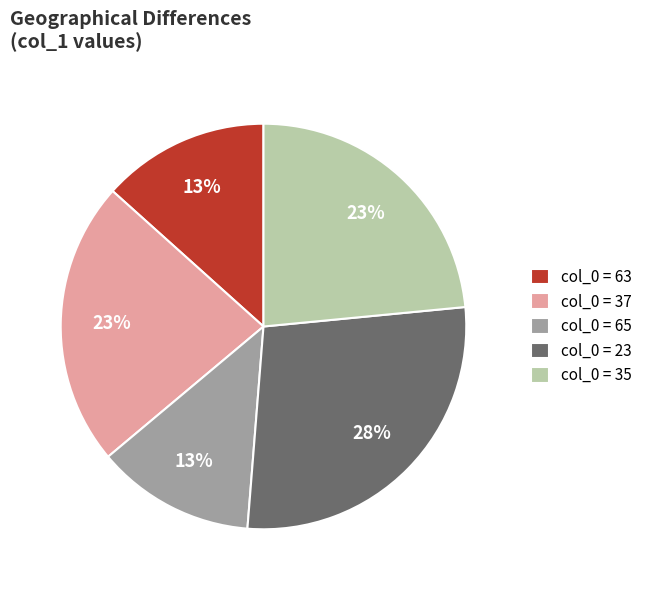

What is the ratio of the value at col_0 = 63 to the value at col_0 = 35?

0.6